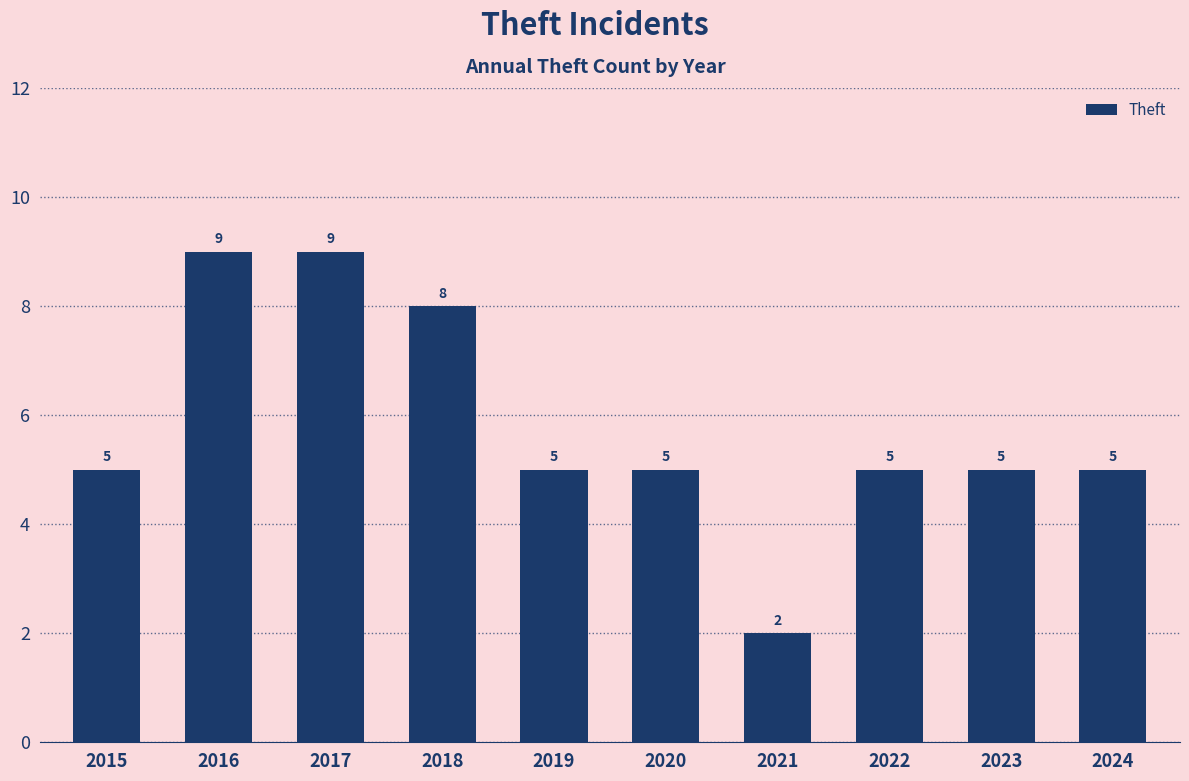

What is the value of the 9th bar from the left?

5